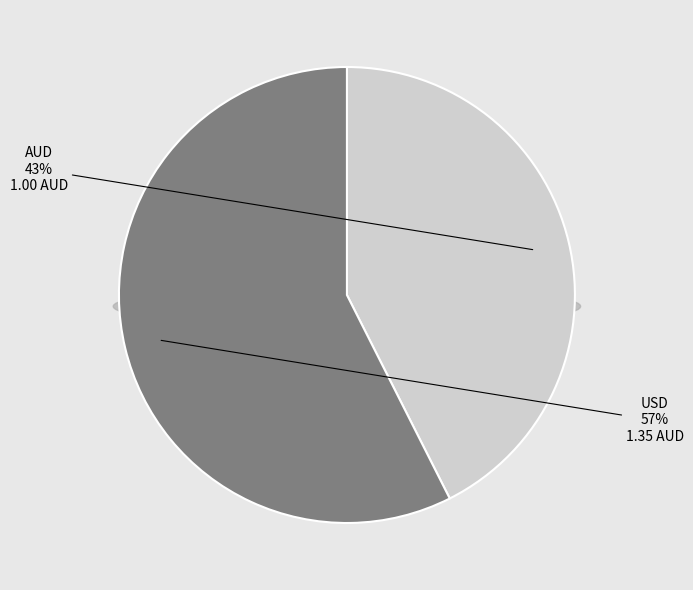

Is it true that AUD is 43% of the pie?

True